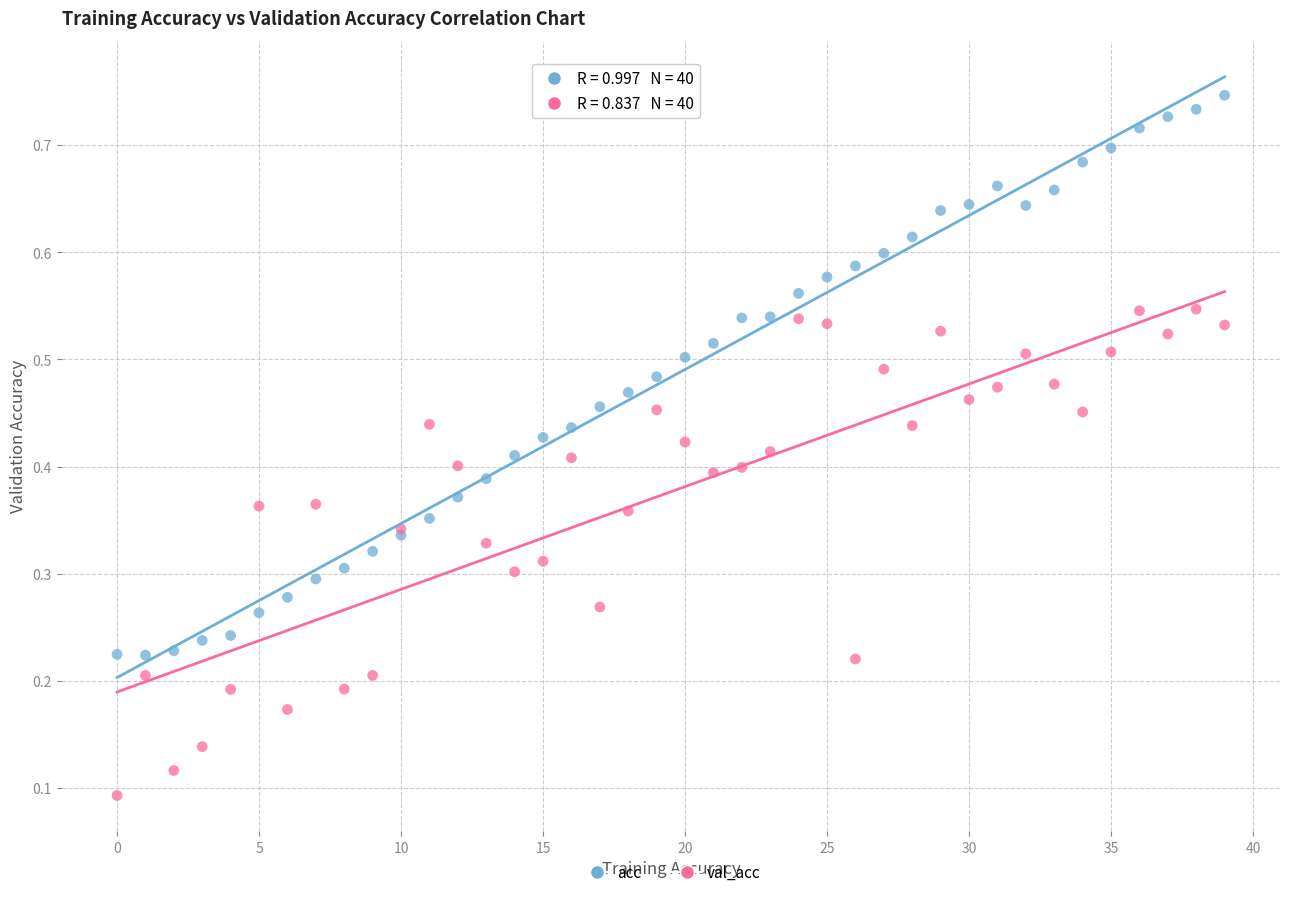

Which series reaches the minimum Y coordinate?

val_acc